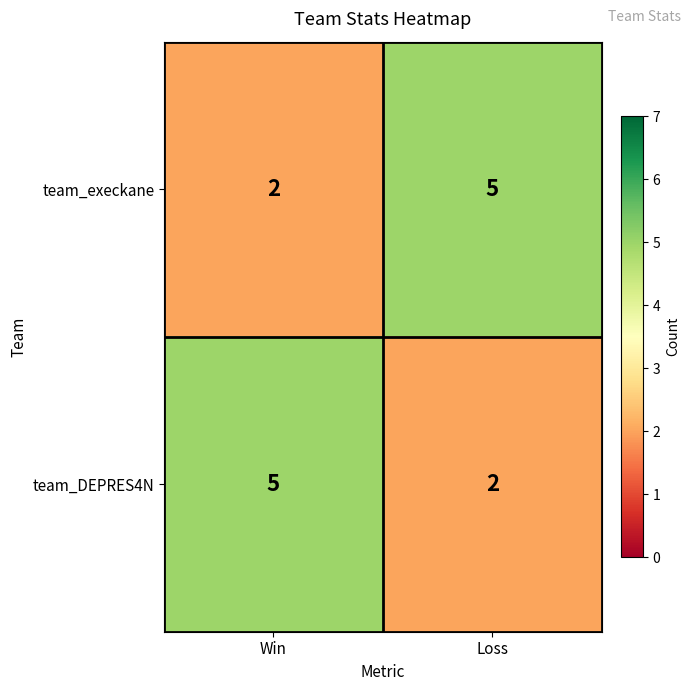

Reading left to right, what are all the values shown in this chart?

team_execkane: Win=2	Loss=5
team_DEPRES4N: Win=5	Loss=2